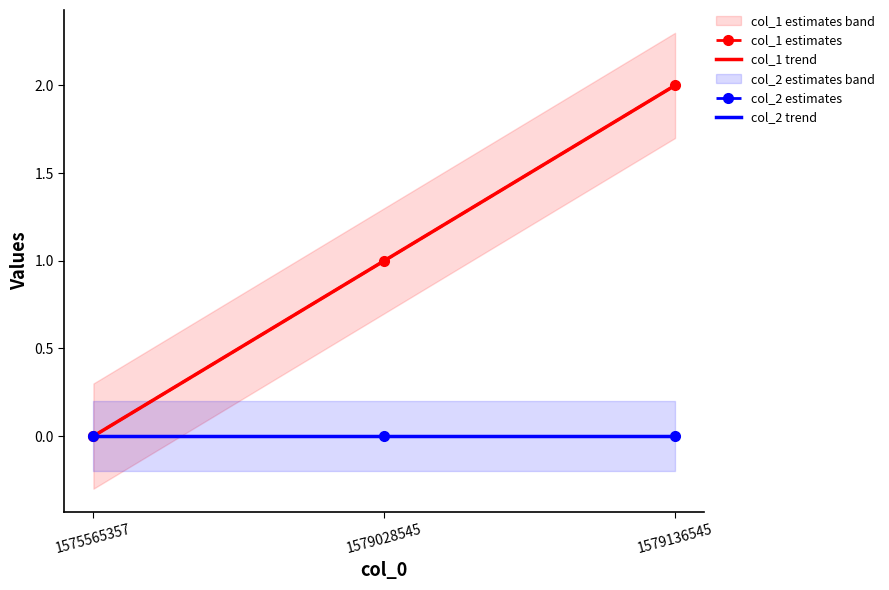

Where does the col_1 estimates series first go above 1?

1579136545